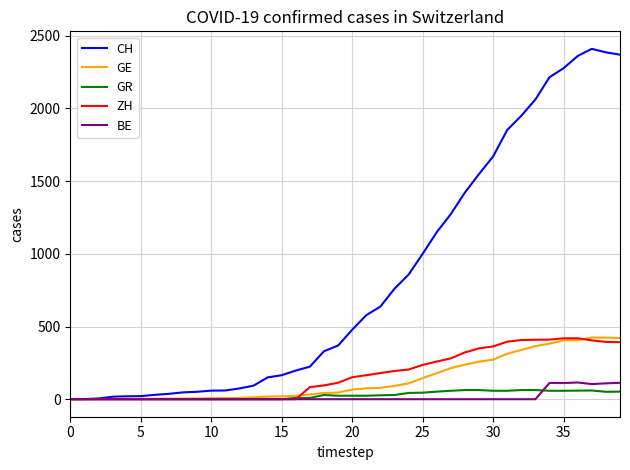

Which series has the largest range (max minus min)?

CH